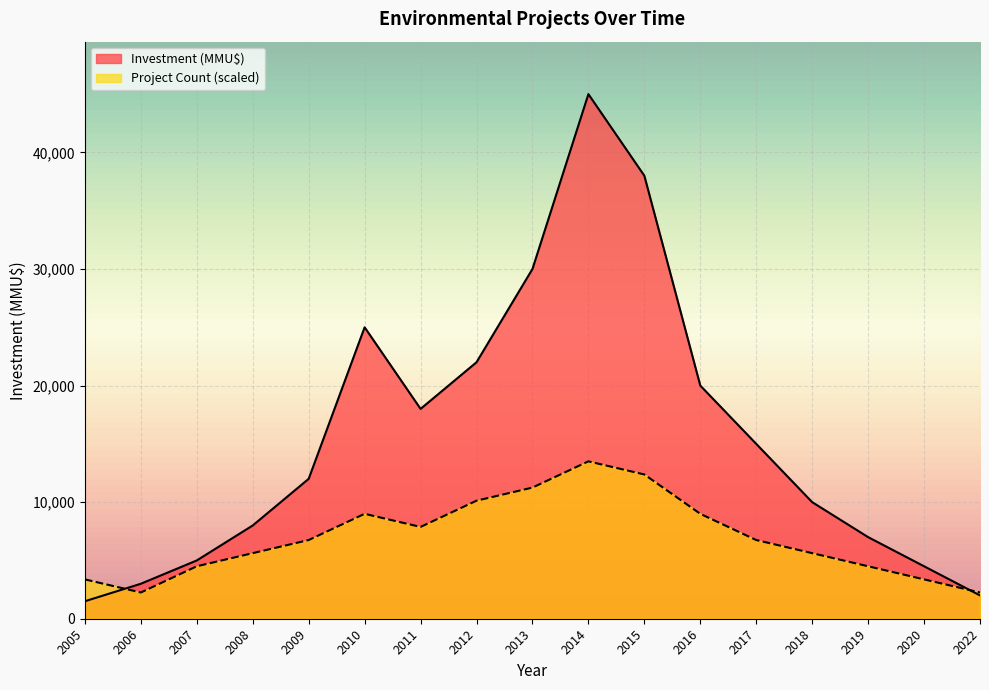

Where do Investment (MMU$) and Project Count first cross each other?

2005 and 2006